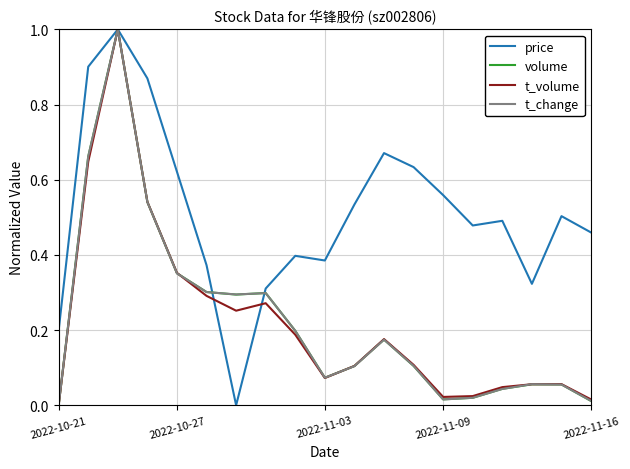

Which series has the largest total across all categories?

price